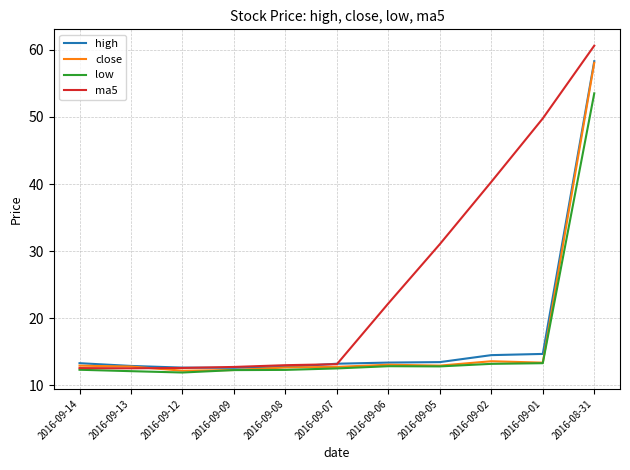

The value of low at 2016-09-01 is 13.3. True or false?

True